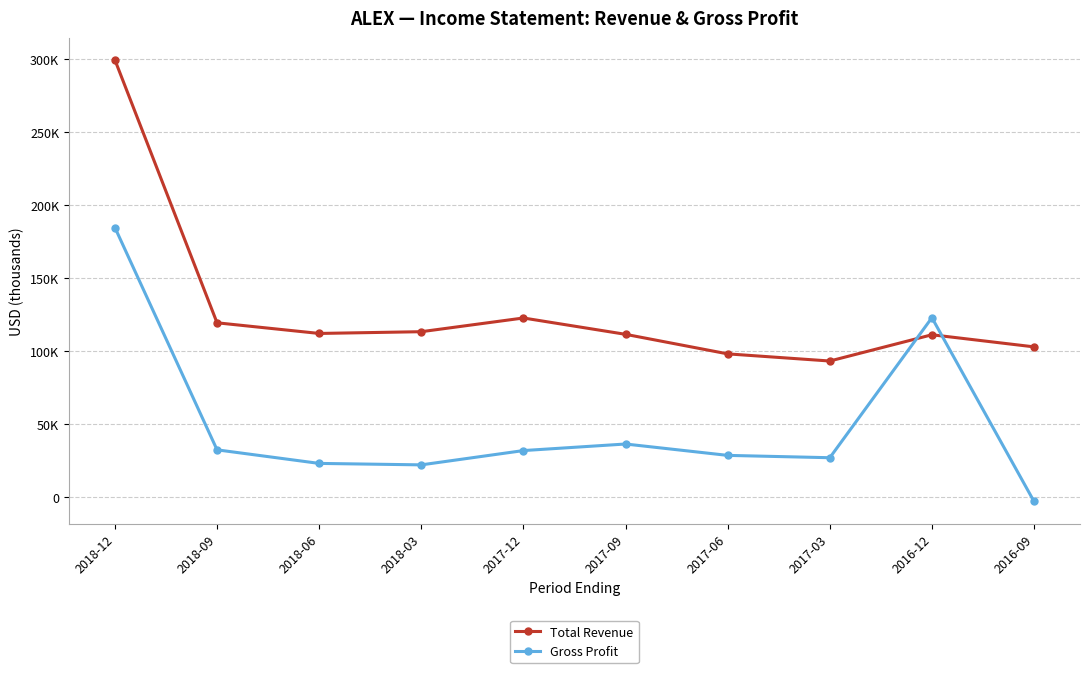

Which series ends up on top after the final intersection of Total Revenue and Gross Profit?

Total Revenue